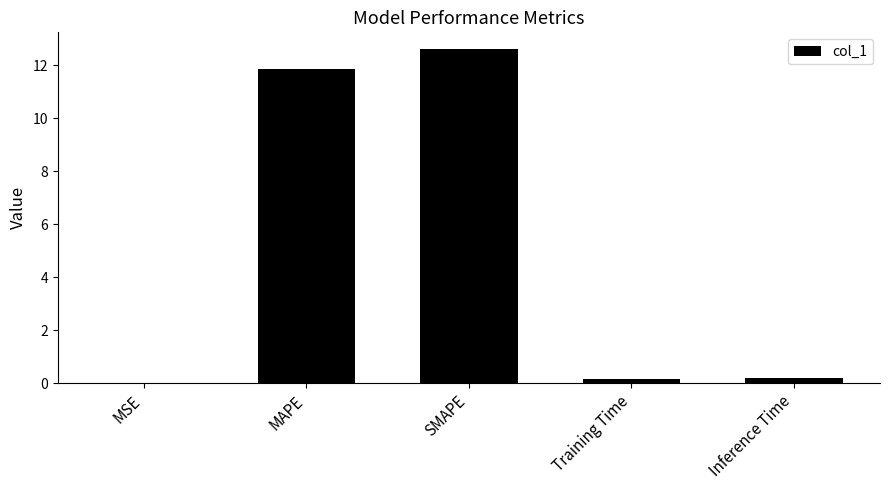

Which category has the highest value across all series?

SMAPE